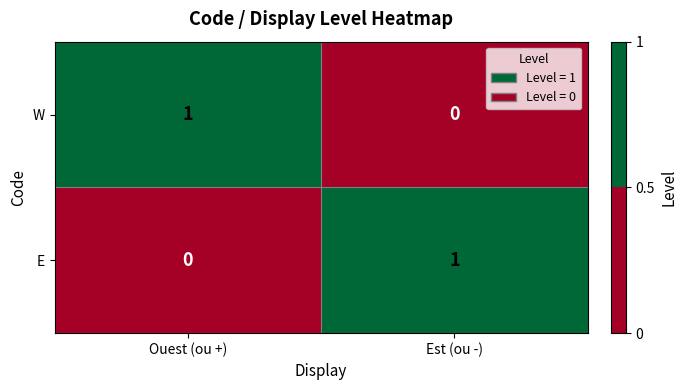

Which category has the highest value in the W series?

Ouest (ou +)